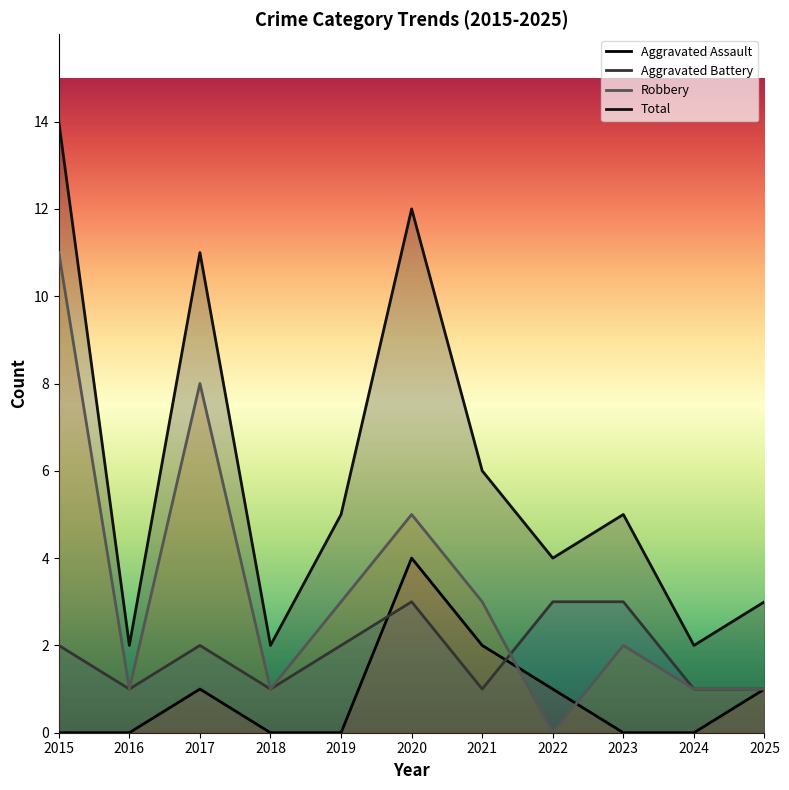

What is the average value of the Aggravated Assault series?

1